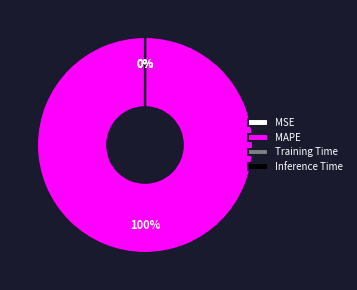

Which slice represents more than half of the pie?

MAPE